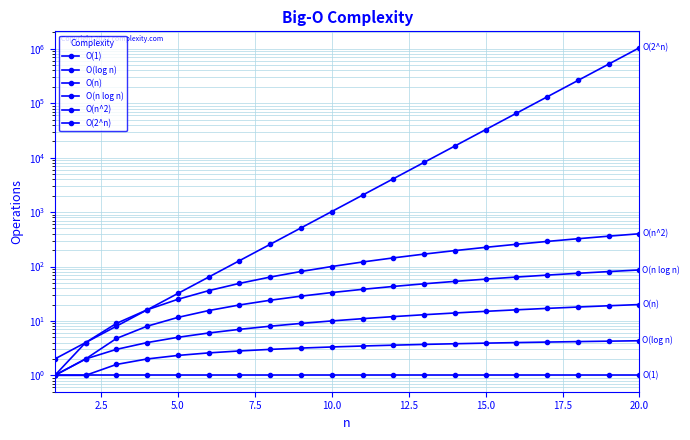

Count the number of categories in the chart.

20